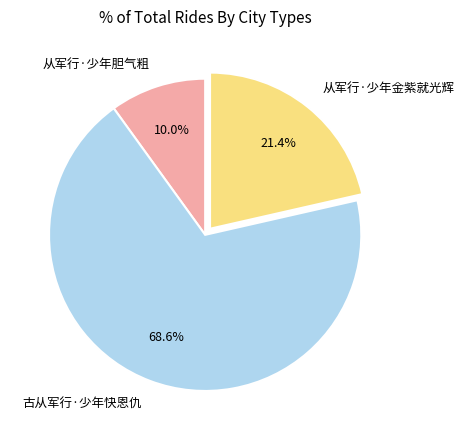

How many segments does this pie chart have?

3